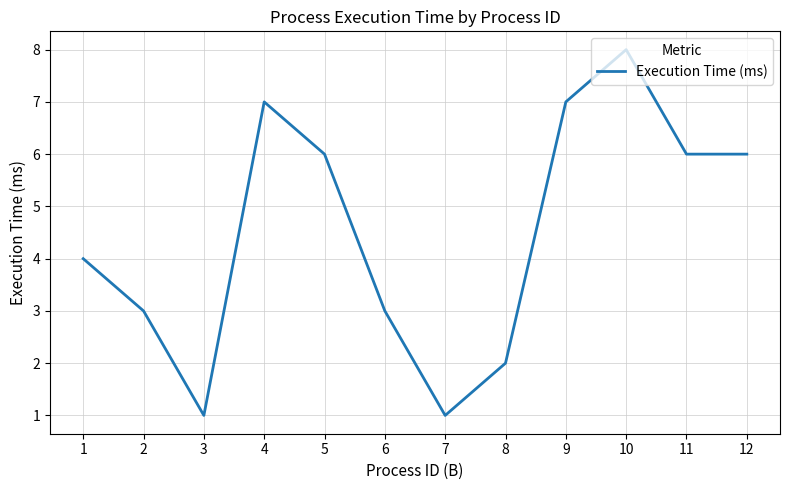

What is the greatest value displayed?

8